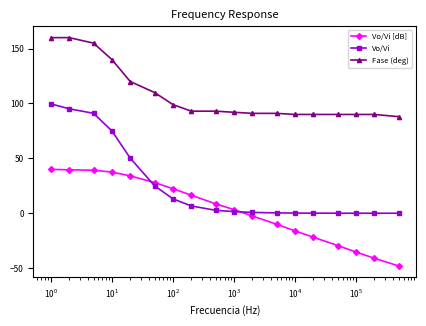

List the series in order of their peak value, highest first.

Fase (deg), Vo/Vi, Vo/Vi [dB]